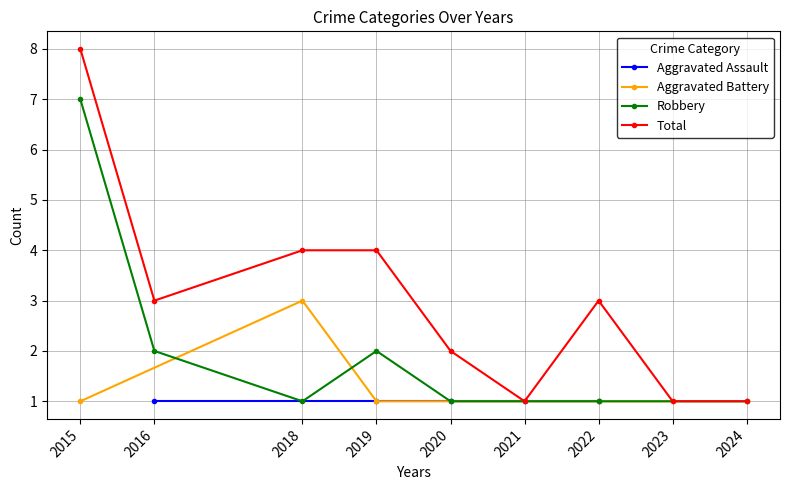

True or false: Total has a value of 1 at 2024.

True